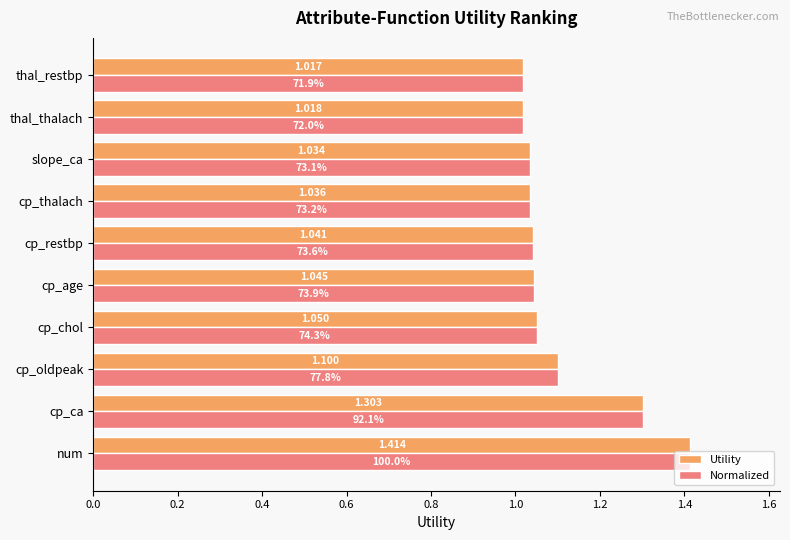

Is the value of Normalized at thal_thalach greater than the value of Utility at cp_age?

No